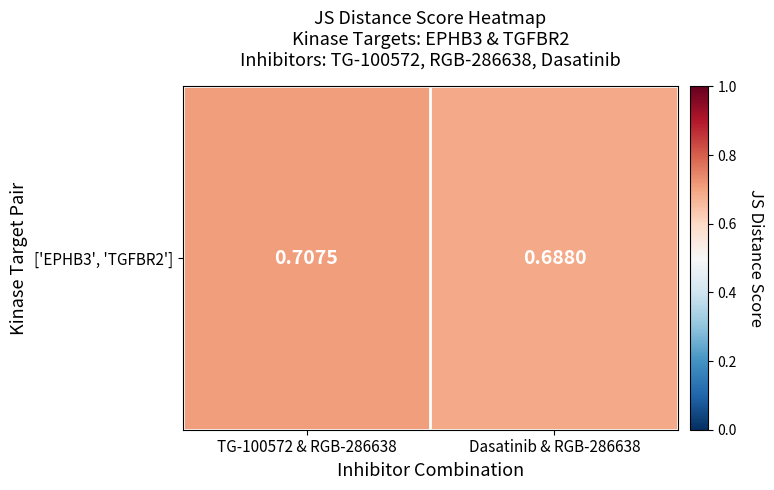

Rank the categories by value from highest to lowest.

TG-100572 & RGB-286638, Dasatinib & RGB-286638